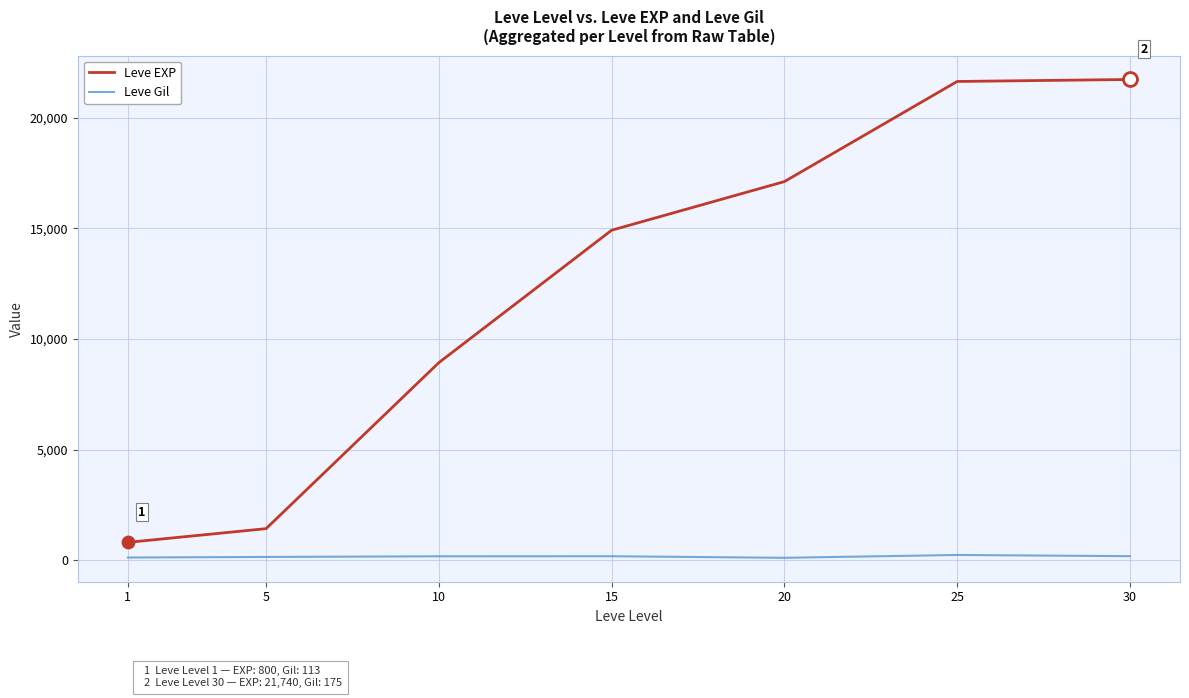

Which series changed the most between 1 and 25?

Leve EXP